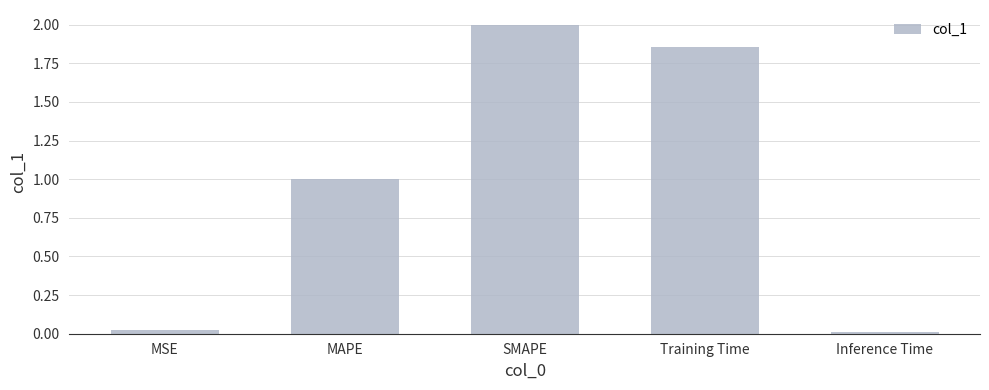

What value does the data have at SMAPE?

2.0